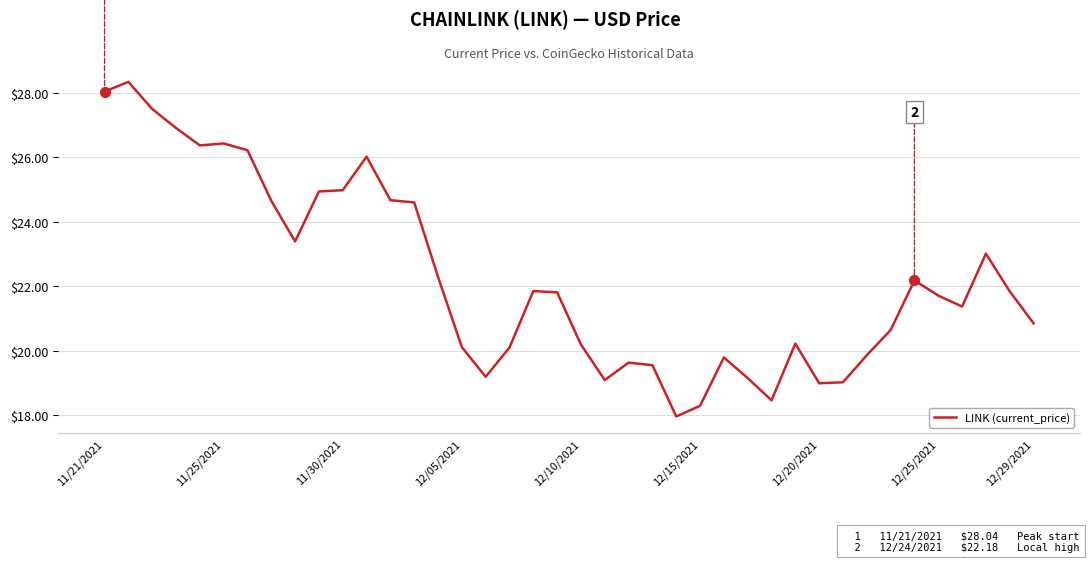

What is the maximum value shown in the chart?

28.3